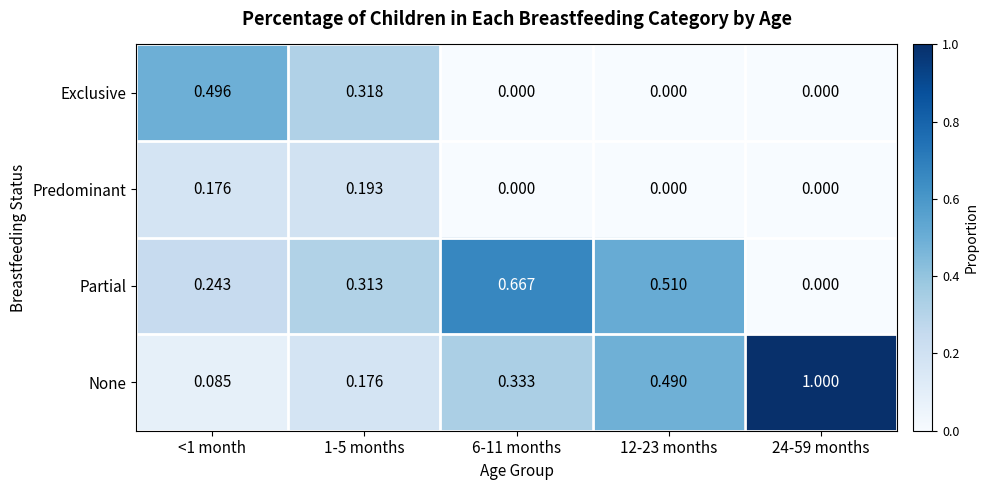

Which series has the largest total across all categories?

None